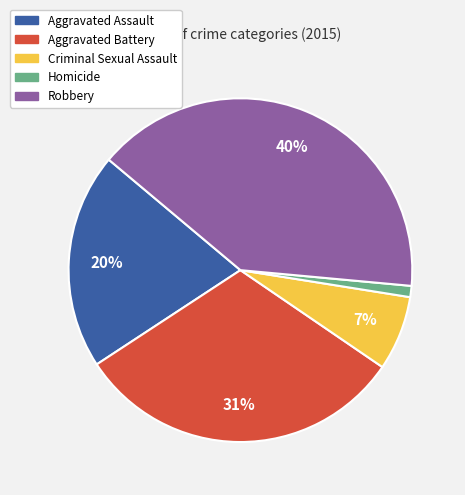

To the nearest percent, what is the combined percentage of Criminal Sexual Assault and Homicide?

8%